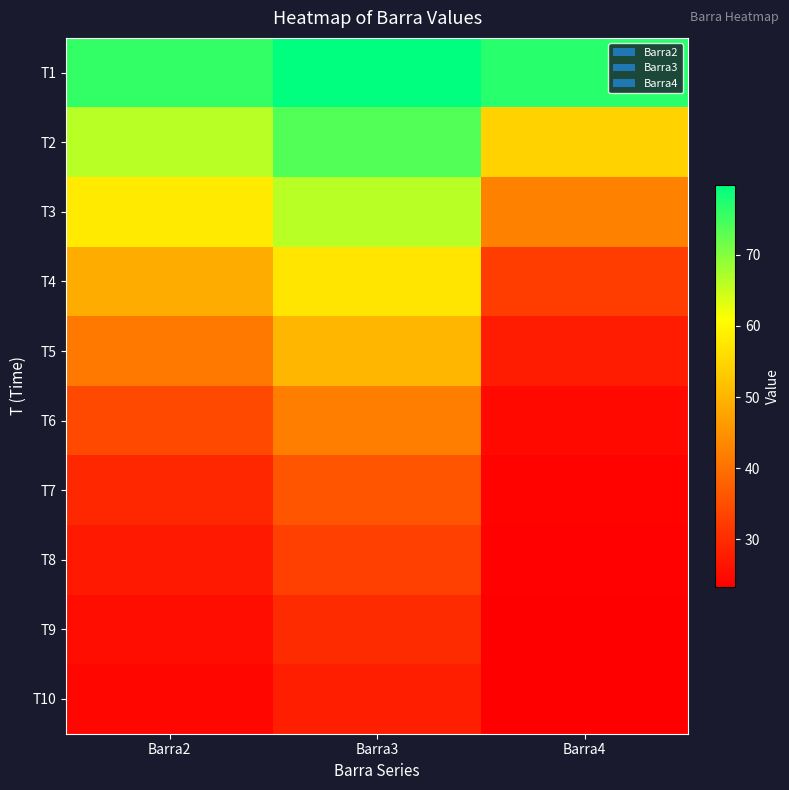

How many distinct data groups are displayed?

10